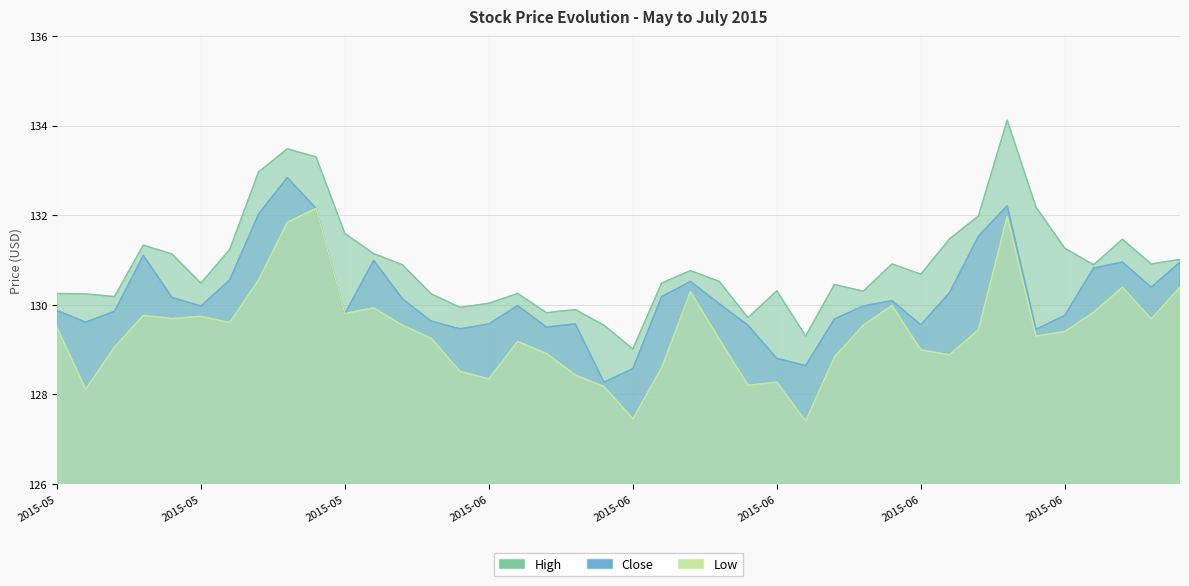

List the series in order of their overall mean, lowest first.

Low, Close, High